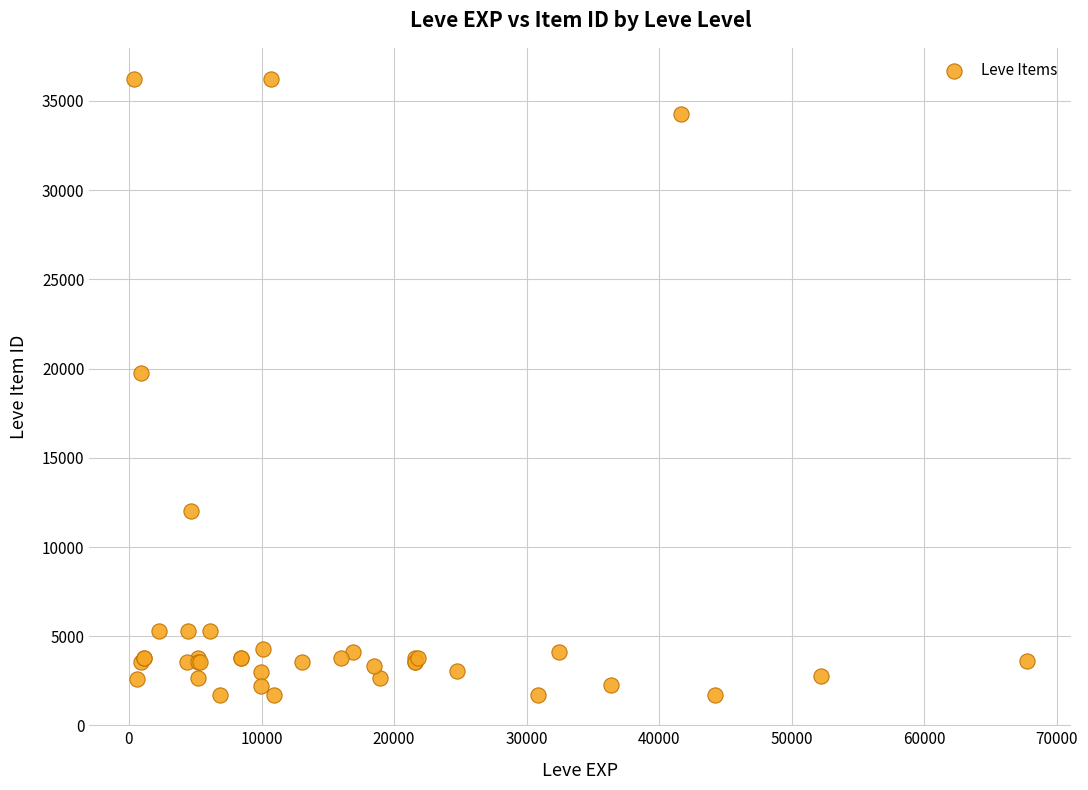

What Y value in the scatter plot is closest to 18967?

19744